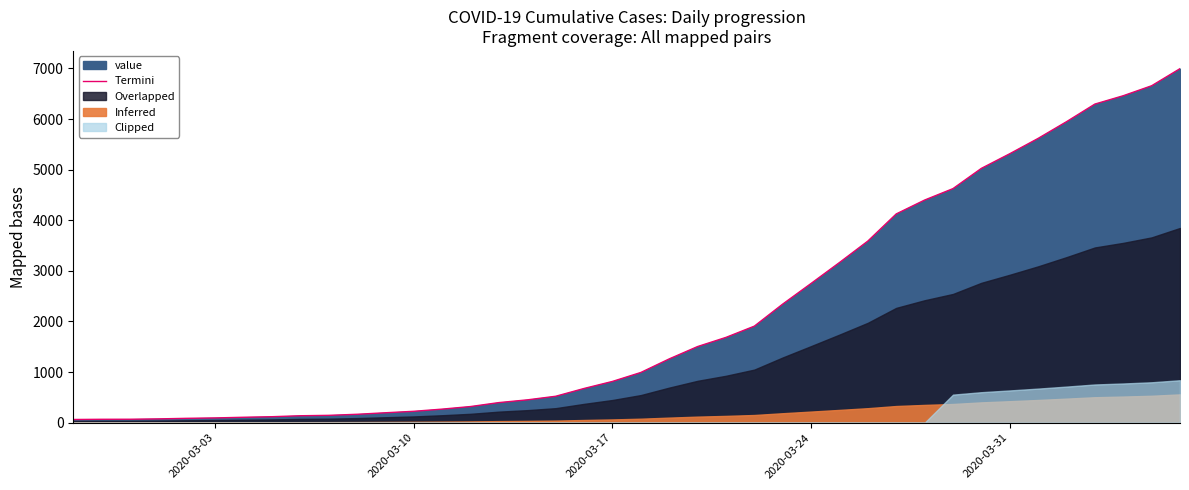

The value of Termini at 2020-03-10 is 226. True or false?

True